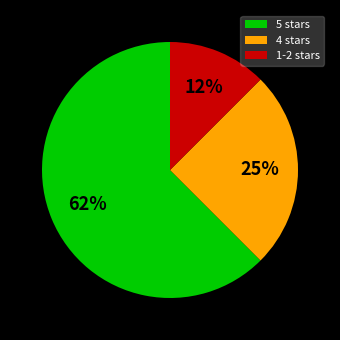

To the nearest percent, what is the average slice percentage?

33%